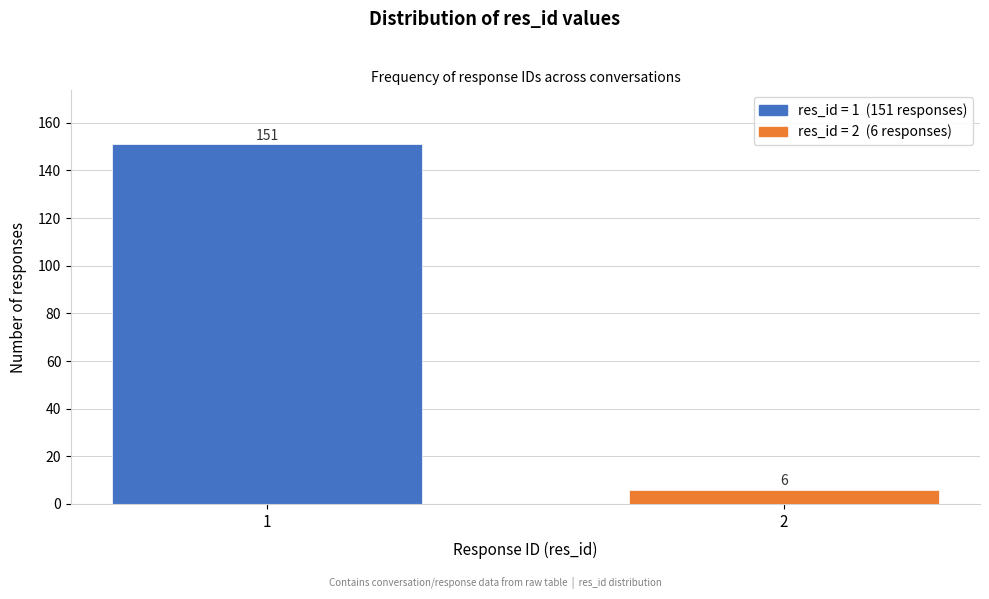

Reading left to right, list all the values displayed in this chart.

1=151	2=6